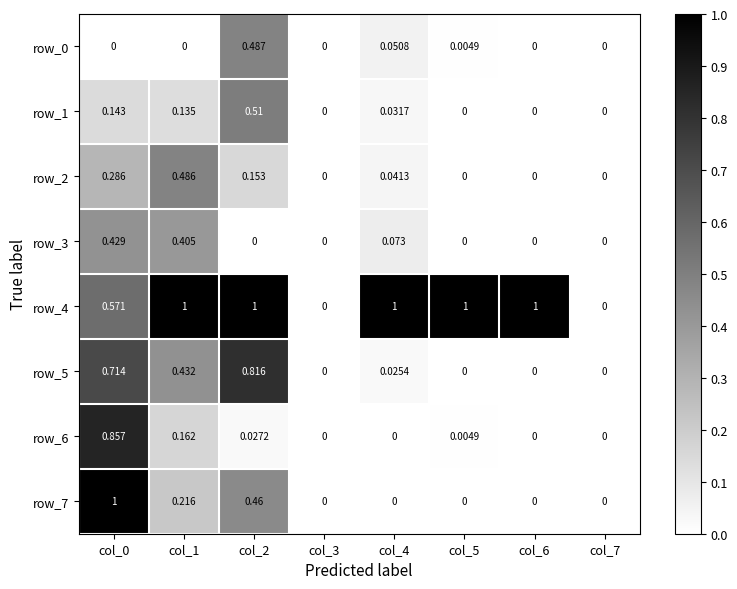

Is the value of row_4 at col_0 greater than the value of row_3 at col_0?

Yes